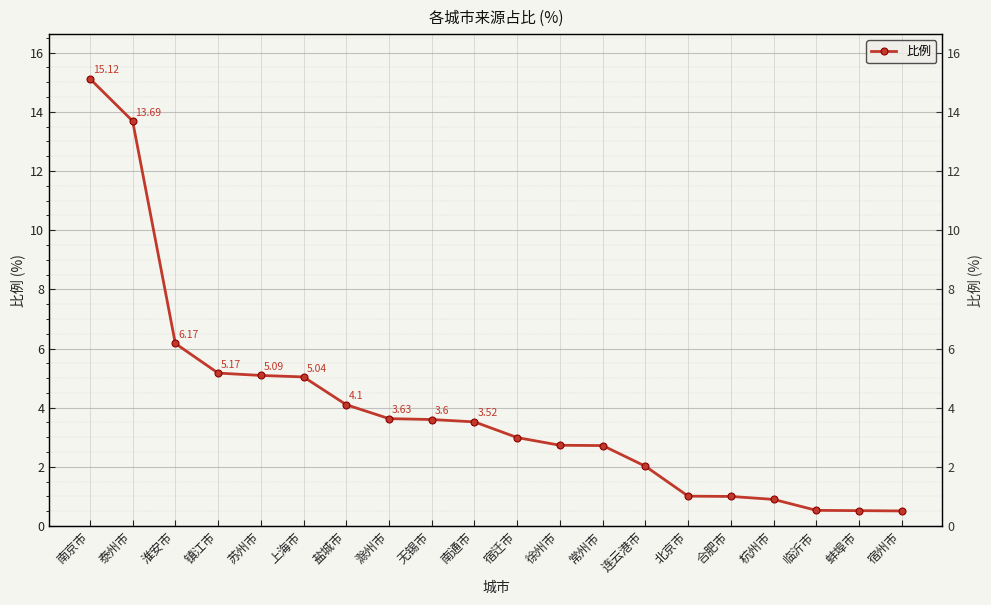

What is the sum of all values?

80.1